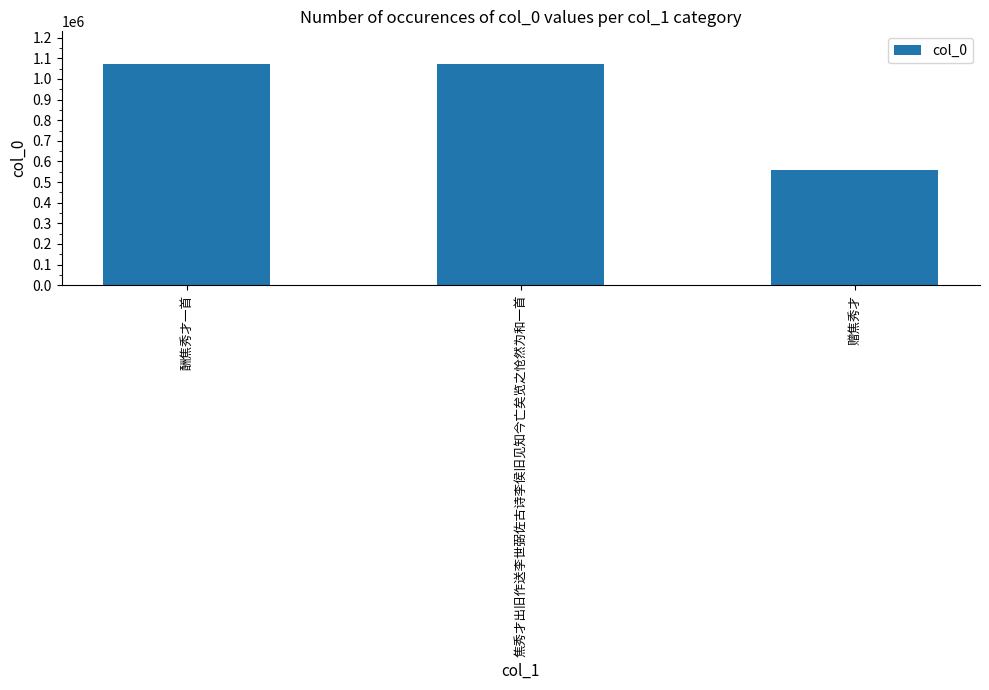

Is it true that the value at 酬焦秀才一首 is 1886825?

False